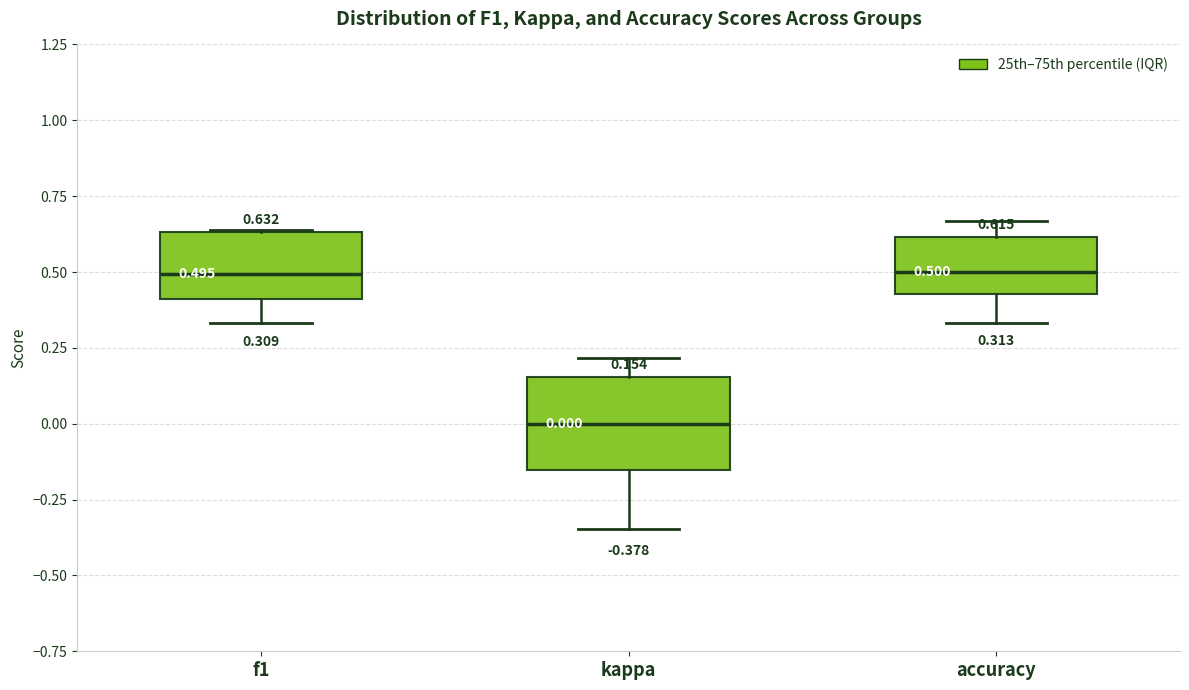

Which box has the lowest median line?

kappa